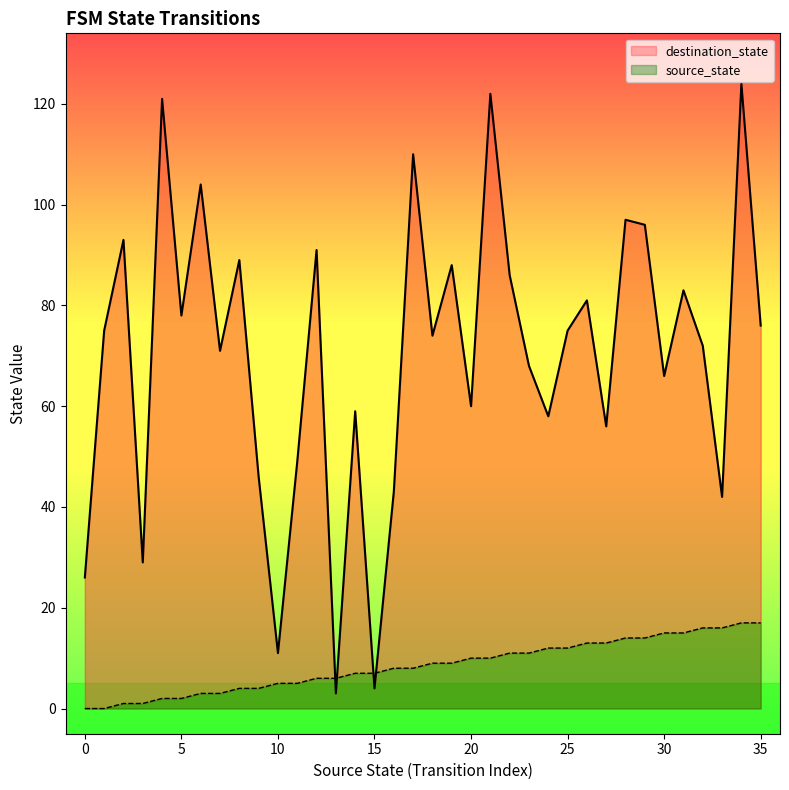

What is the difference between the source_state values at 11 and 9?

1